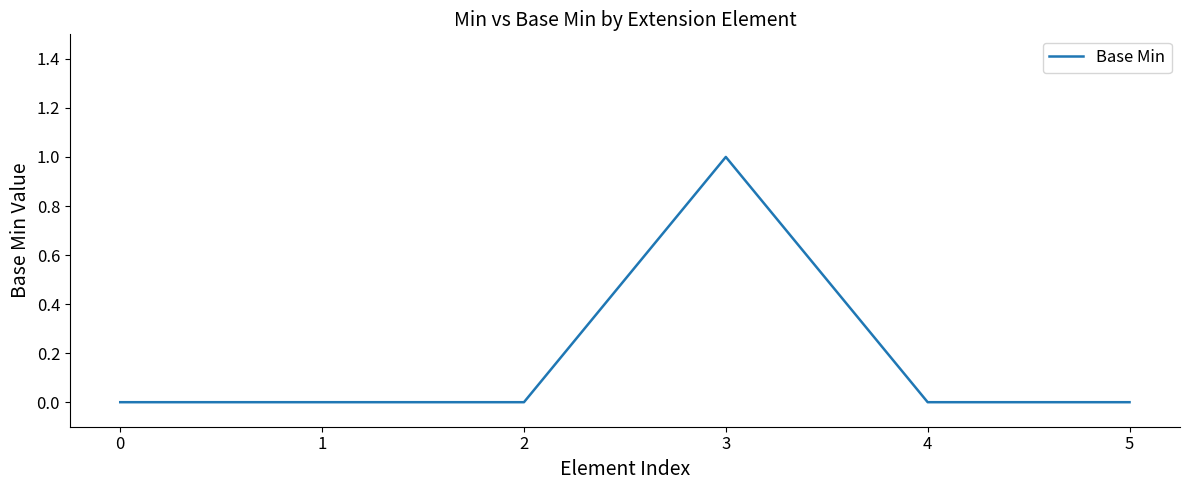

True or false: there are more than 2 points higher than both neighbors.

False